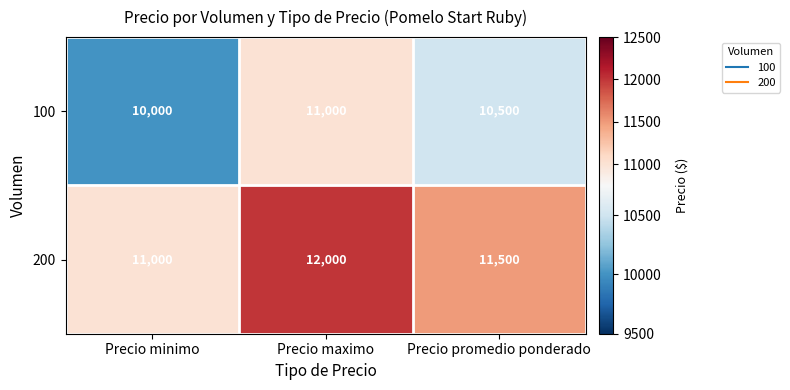

Where is 200 nearest to the value 11500?

Precio promedio ponderado